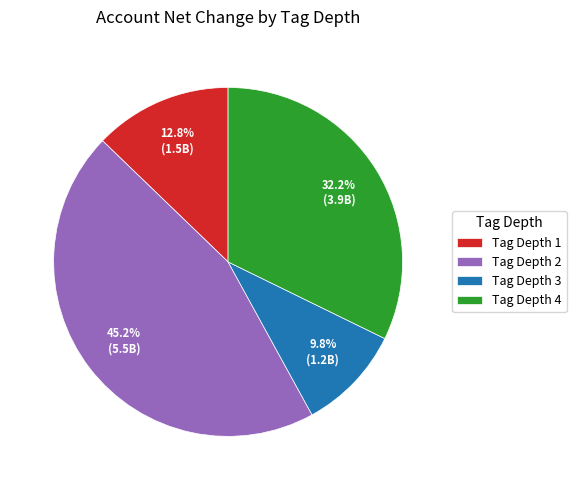

Which slice is the largest?

Tag Depth 2